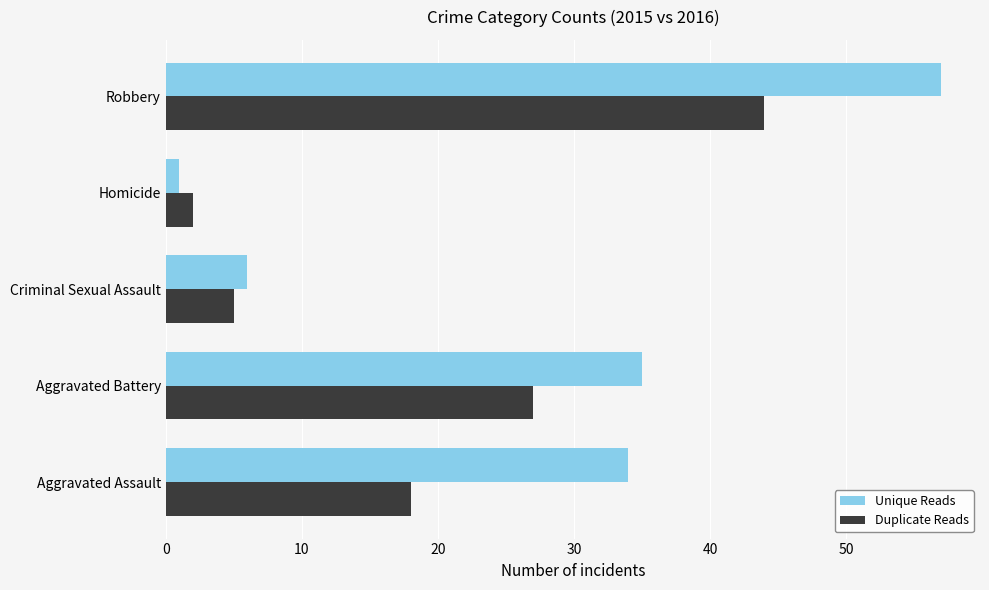

Which category has the highest value in the Duplicate Reads series?

Robbery